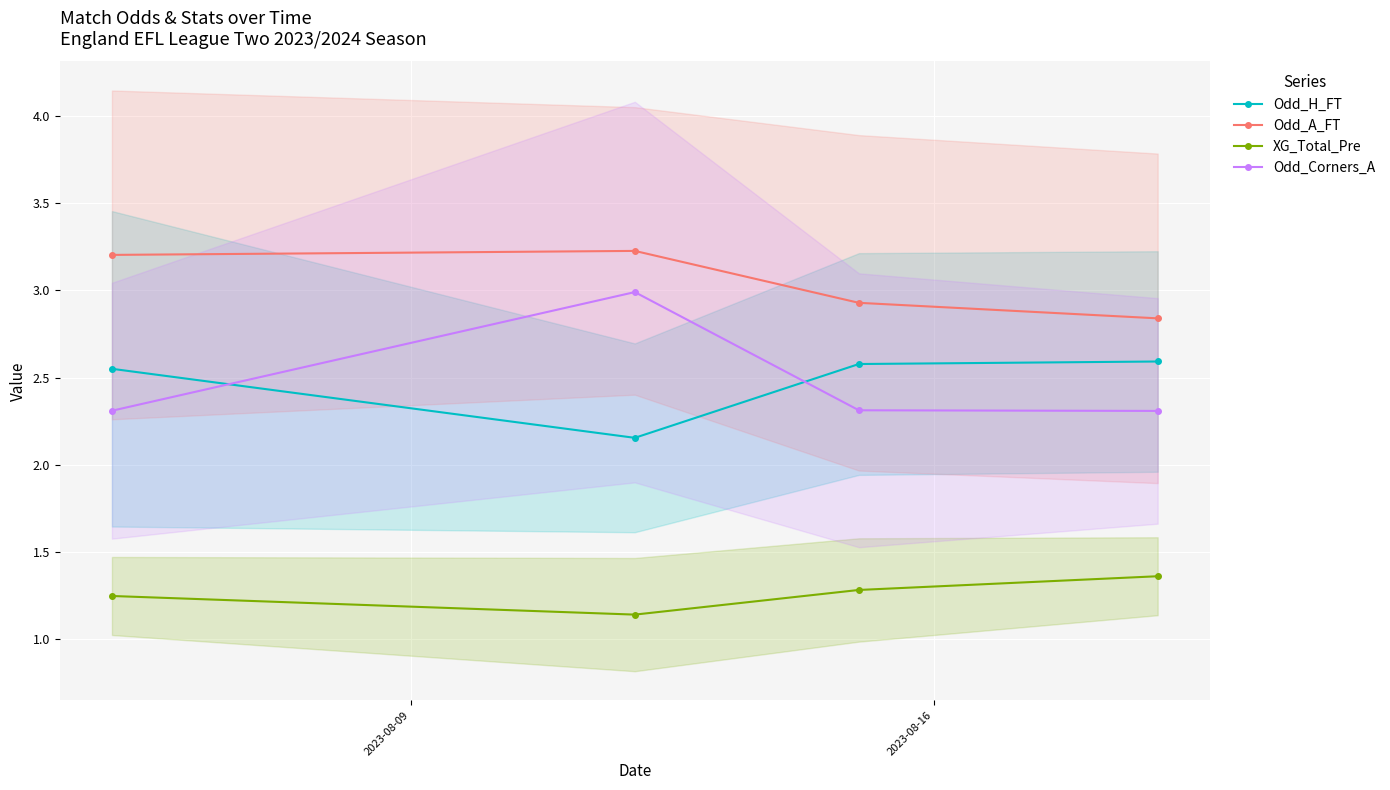

Which series has the largest total across all categories?

Odd_A_FT